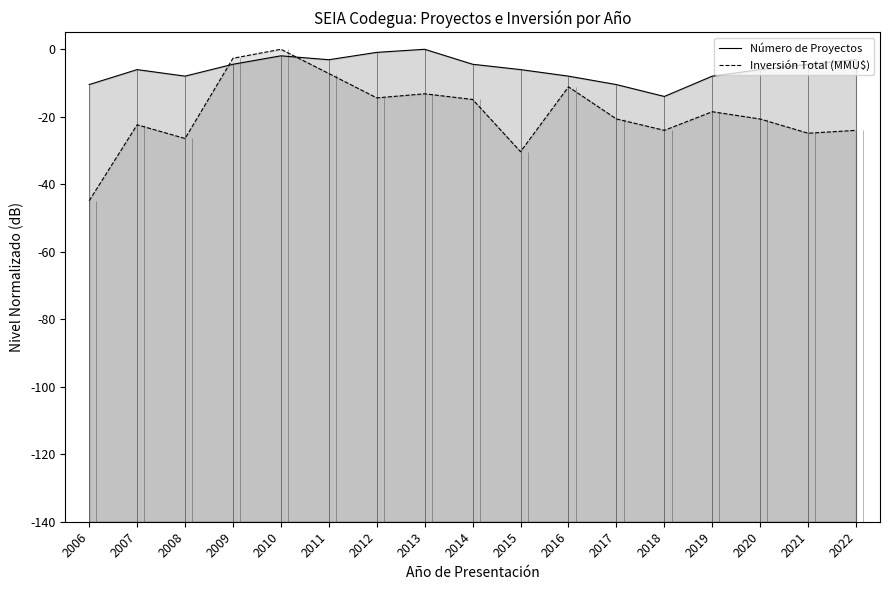

True or false: Inversión Total (MMU$) and Número de Proyectos intersect in this chart.

True